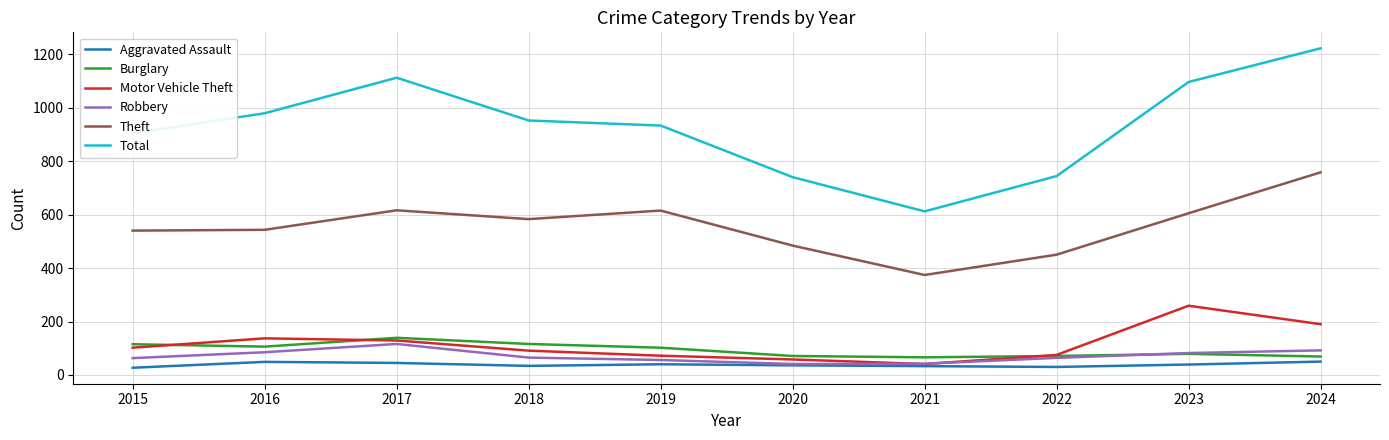

What is the lowest value of the Motor Vehicle Theft series?

41